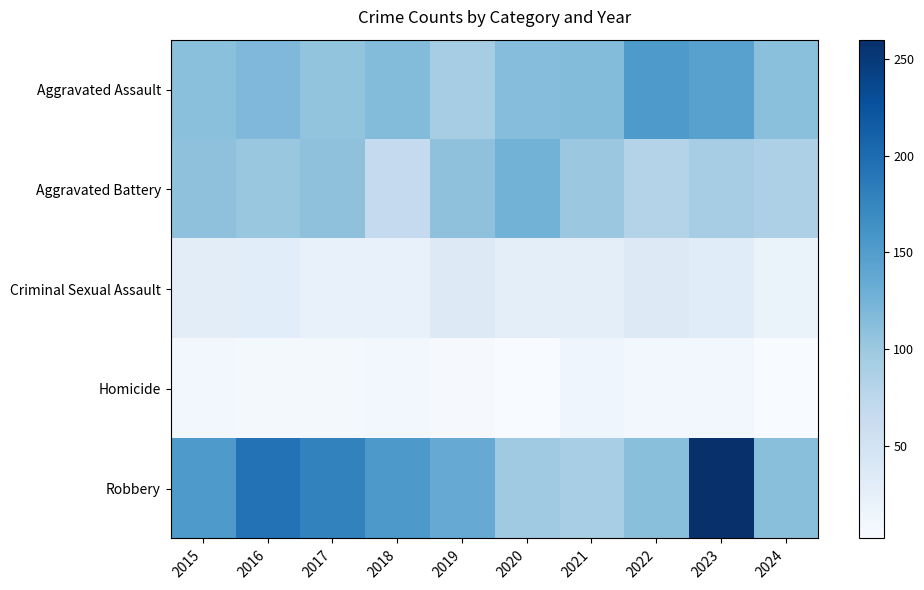

Between 2021 and 2024, which series saw the biggest shift?

Robbery